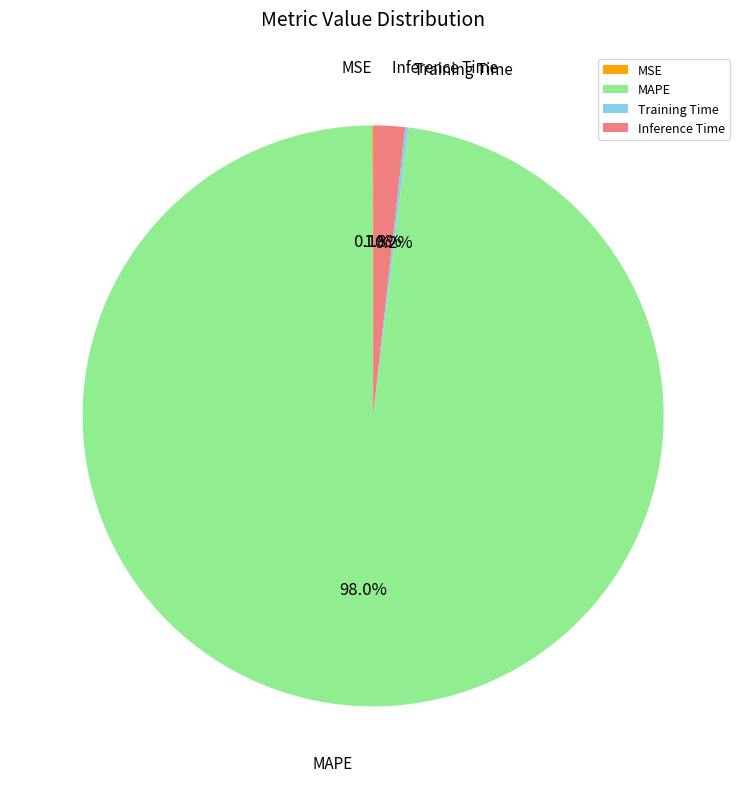

Which category has the biggest portion of the pie?

MAPE